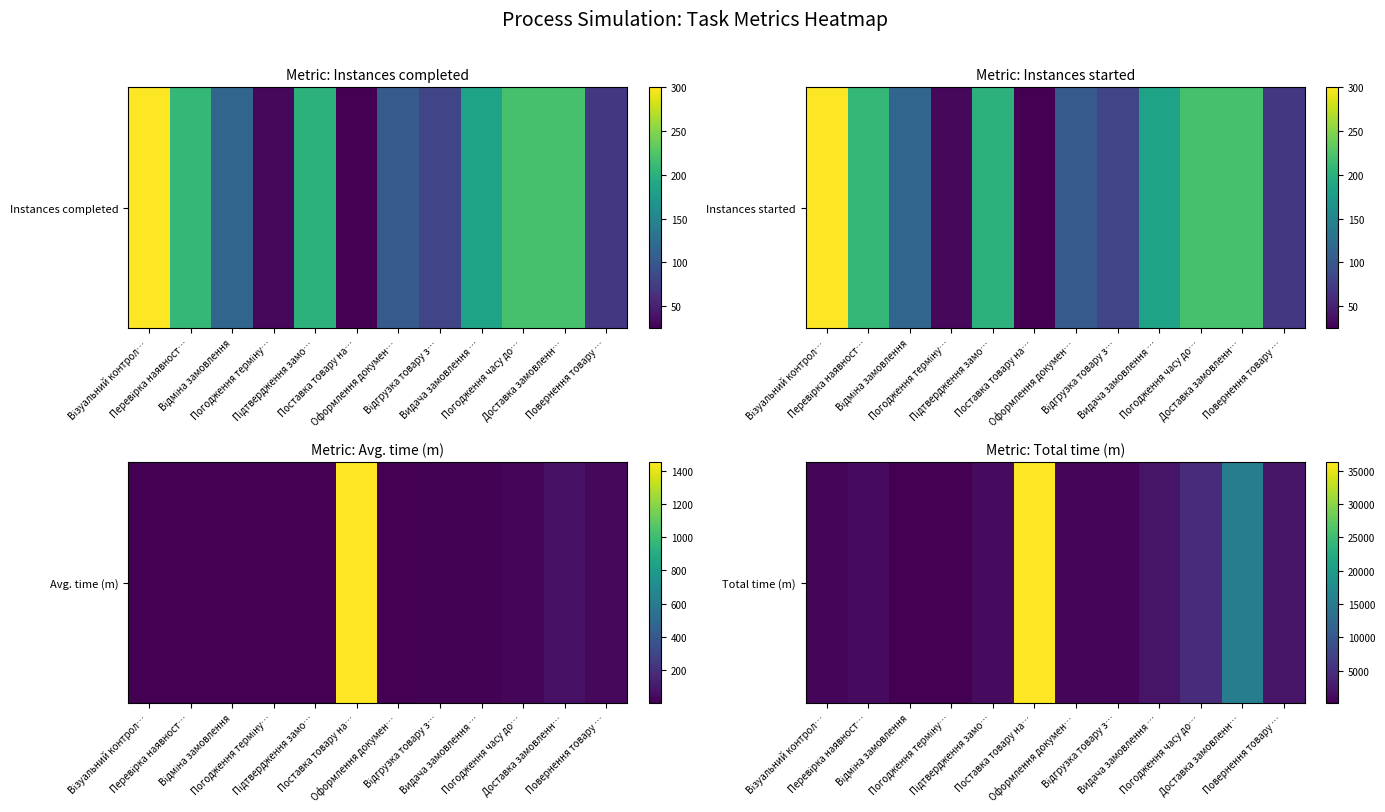

What is the maximum value shown in the chart?

36250.0